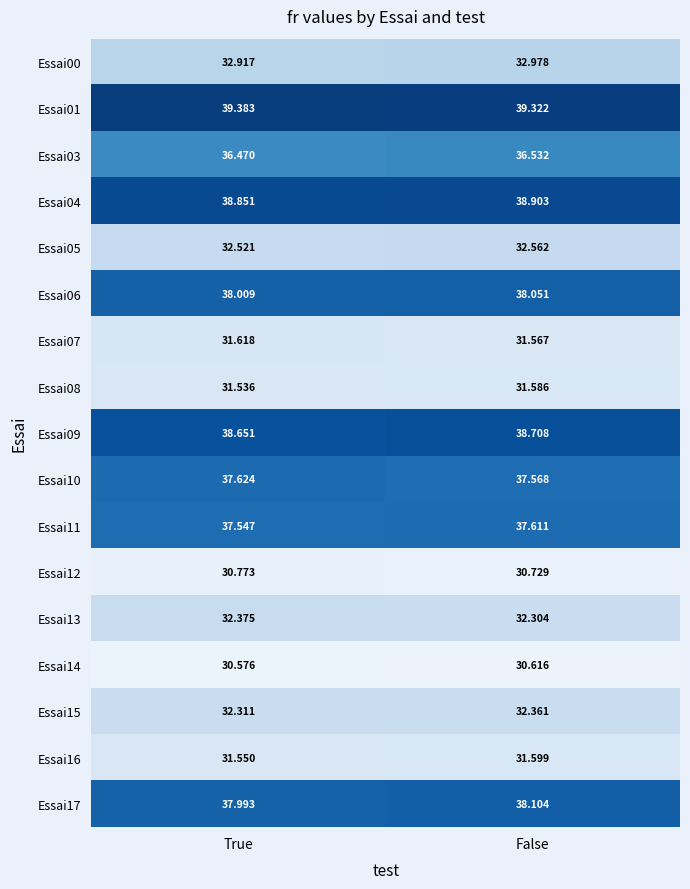

Is the value of Essai05 at True greater than the value of Essai09 at True?

No